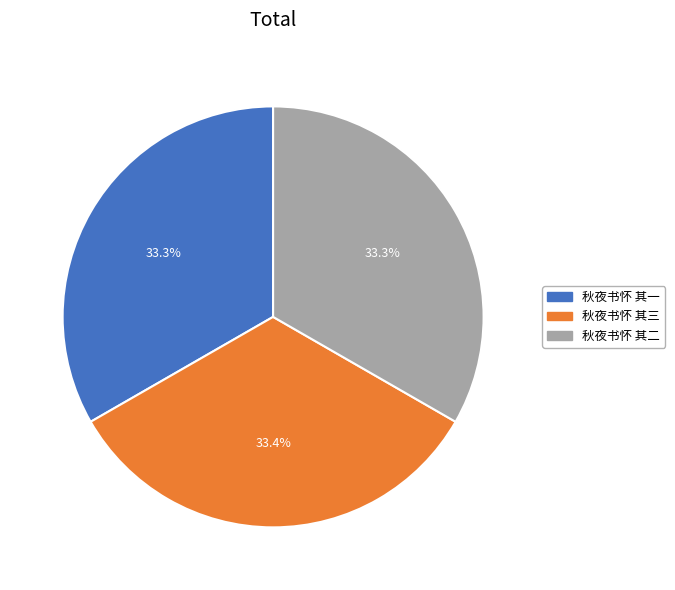

What percentage is NOT represented by 秋夜书怀 其一?

66.7%